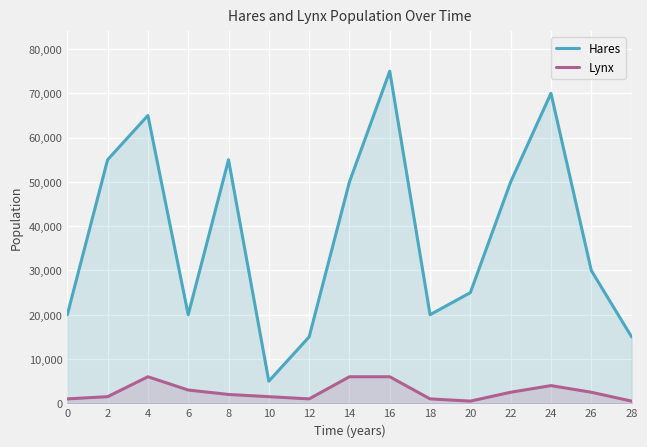

True or false: Hares and Lynx cross at least once.

False